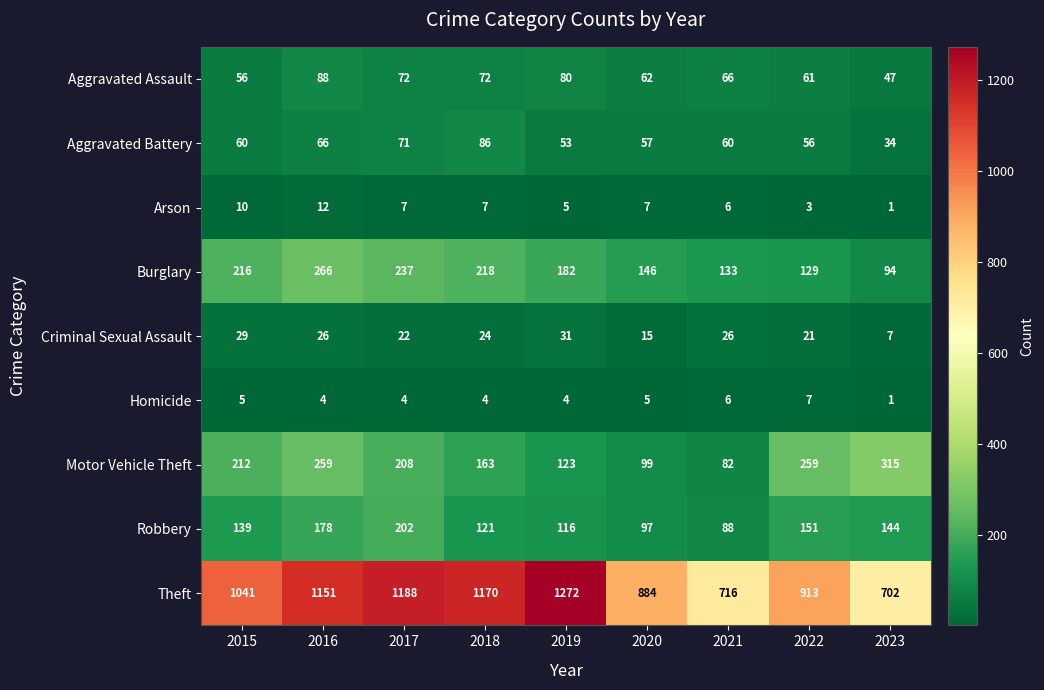

What is the sum of all Robbery values?

1236